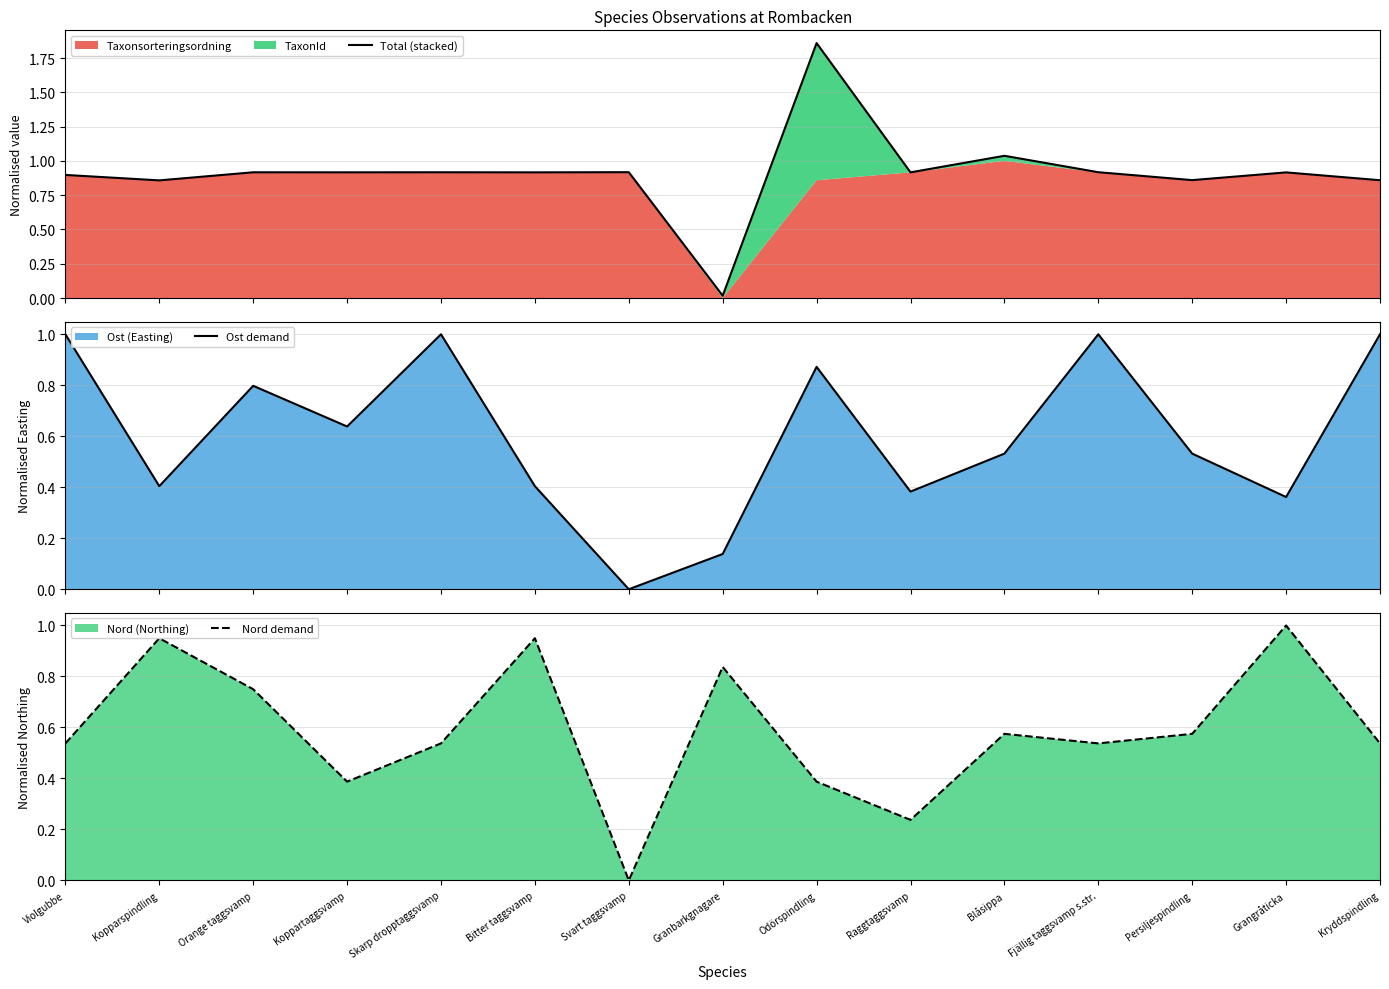

What is the value of the Ost demand point at the 15th from the left?

1.0